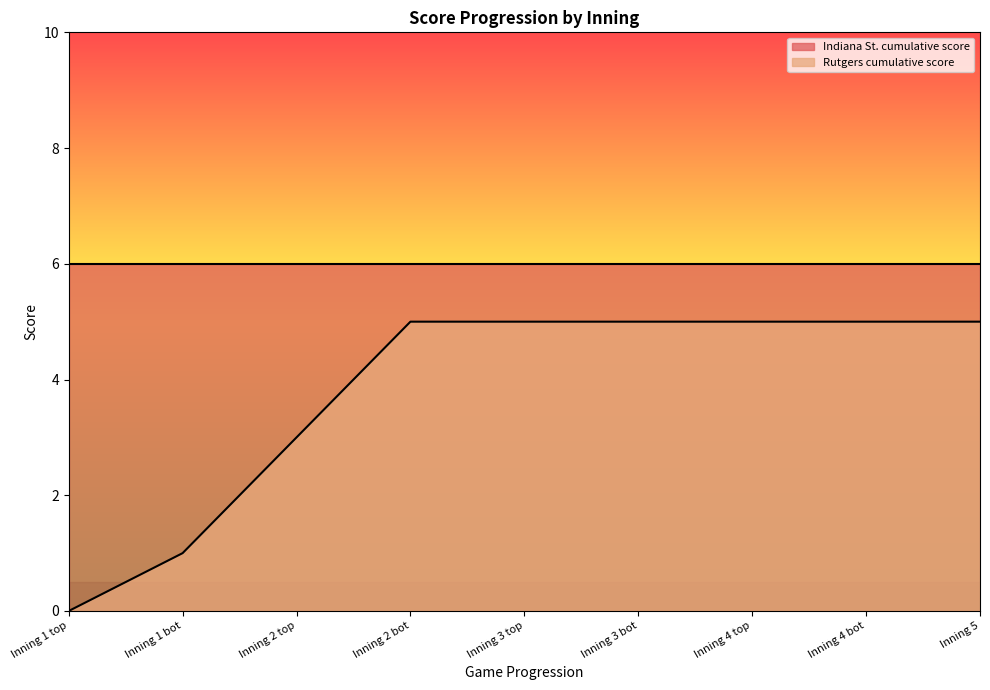

List the labels in order of value, largest first.

Inning 2 bot, Inning 3 top, Inning 3 bot, Inning 4 top, Inning 4 bot, Inning 5, Inning 2 top, Inning 1 bot, Inning 1 top